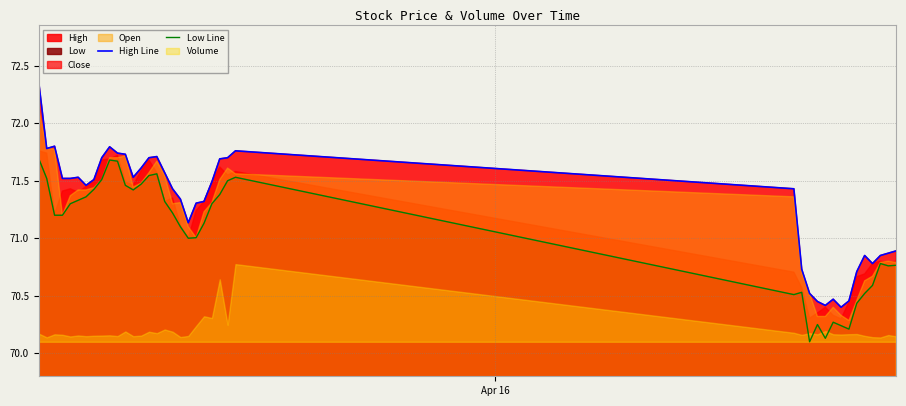

What is the sum of all Low Line values?

2841.9